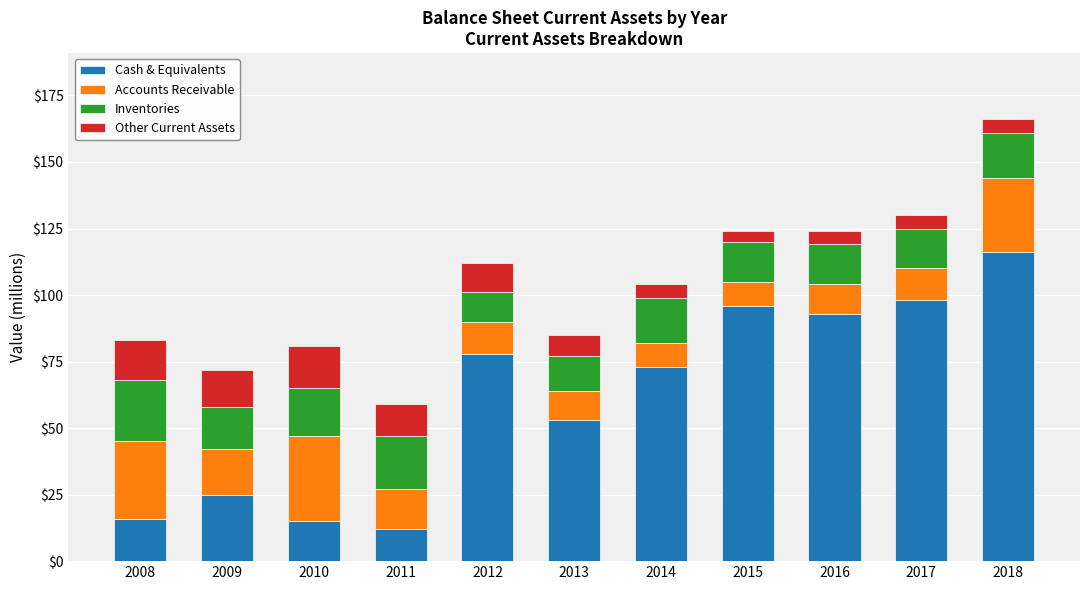

What is the difference between the maximum and minimum values in the Cash & Equivalents series?

104